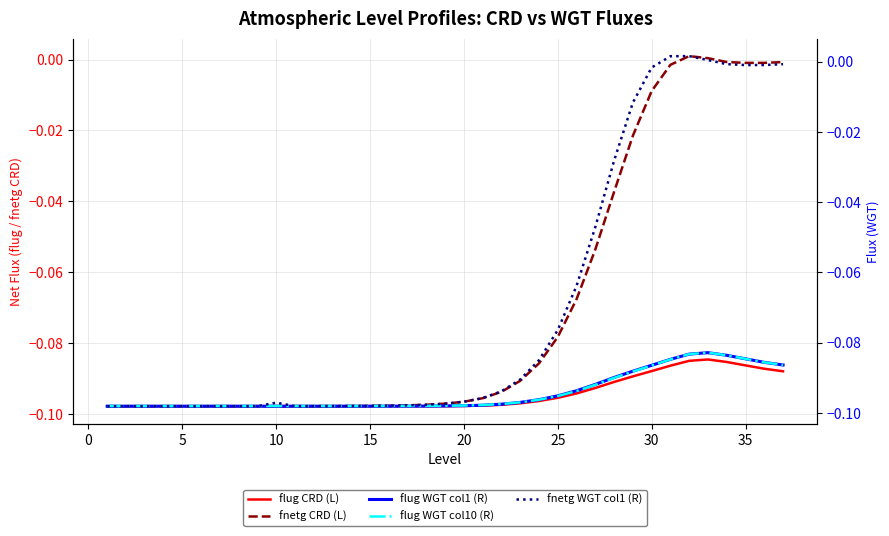

Read the fnetg CRD (L) value at 25.

-0.1